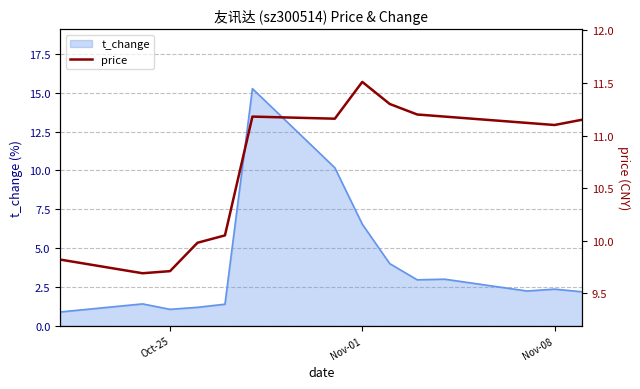

Where is t_change nearest to the value 8?

Nov-01